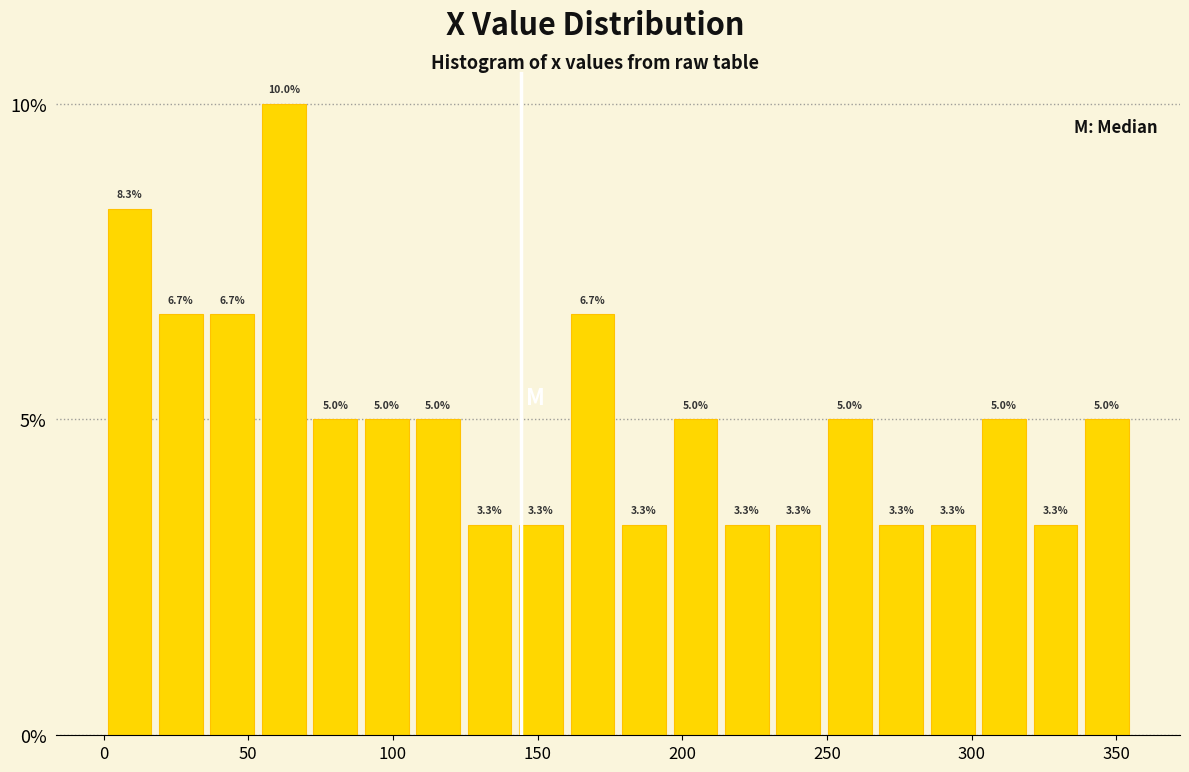

Around what value on the x-axis is the tallest bar? Give the approximate position of its centre, as read against the axis.

60